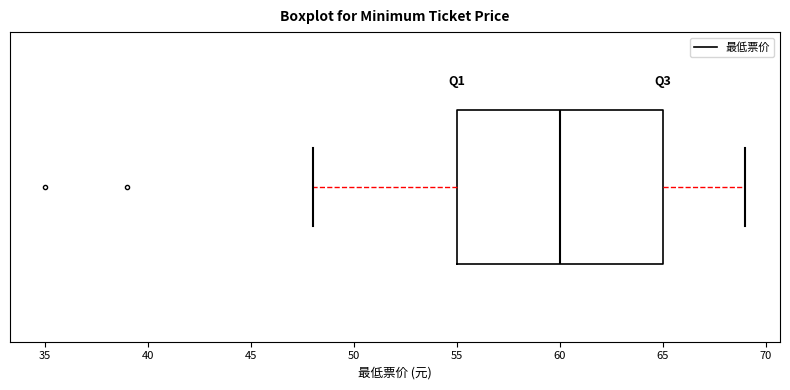

Where does the left whisker of the box end on the x-axis? The values are not printed on the chart, so give them approximately, as read against the axis.

48